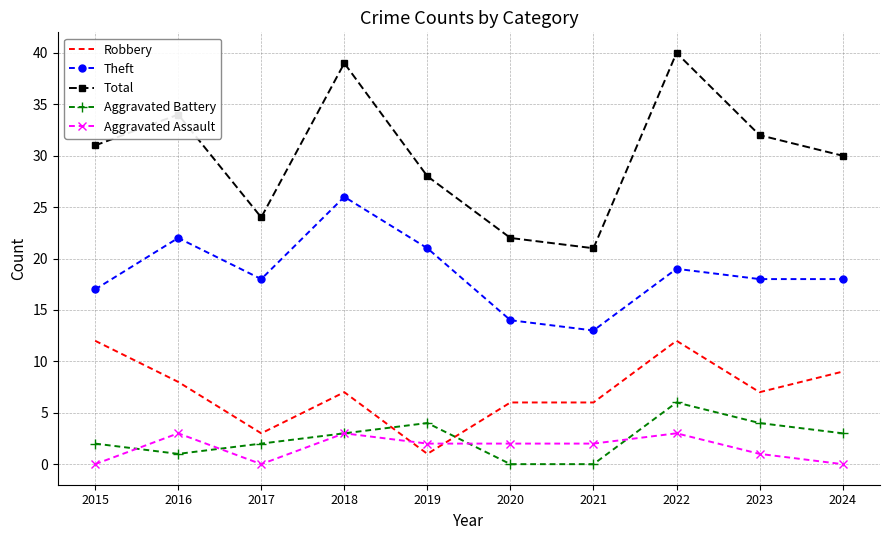

What is the total value across all series at 2022?

80